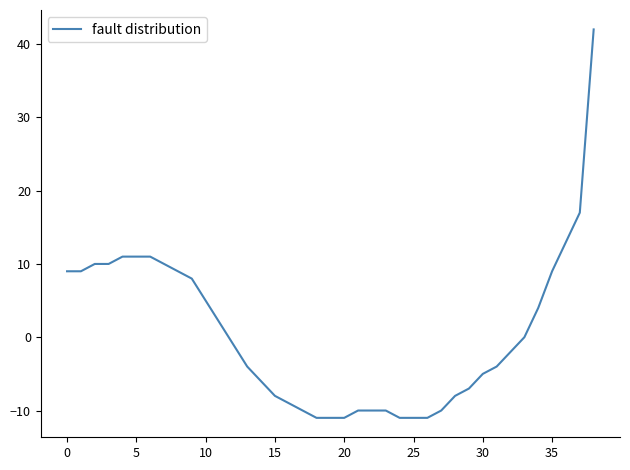

What is the difference between the maximum and second lowest values?

53